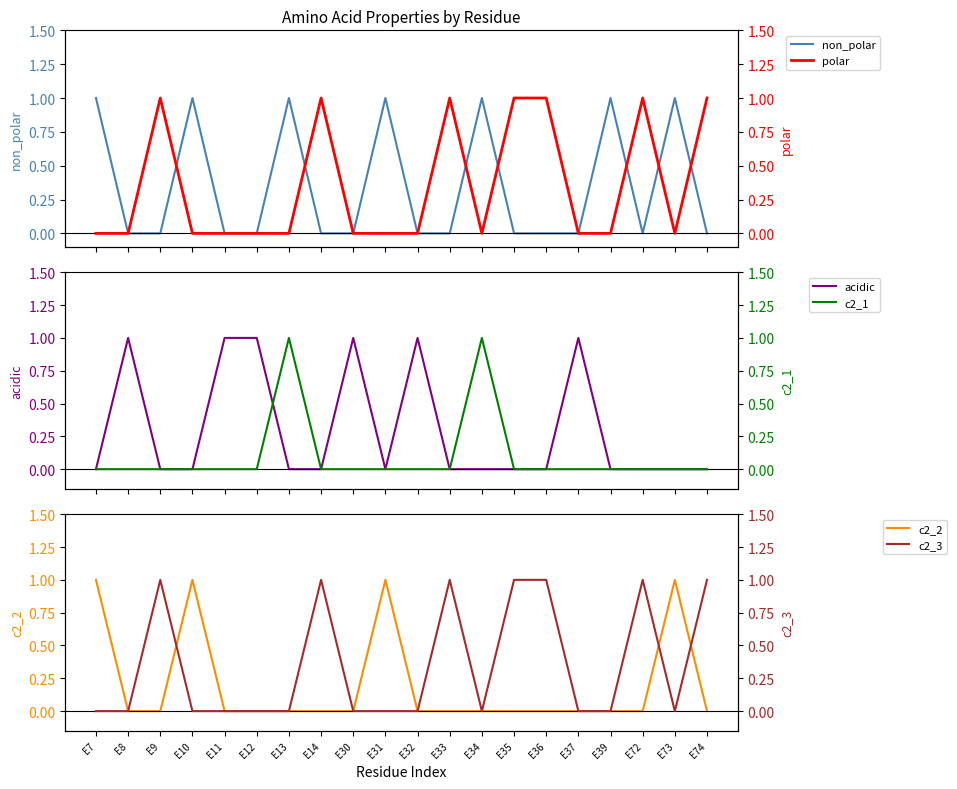

What is the spread (max minus min) of values at E34?

1